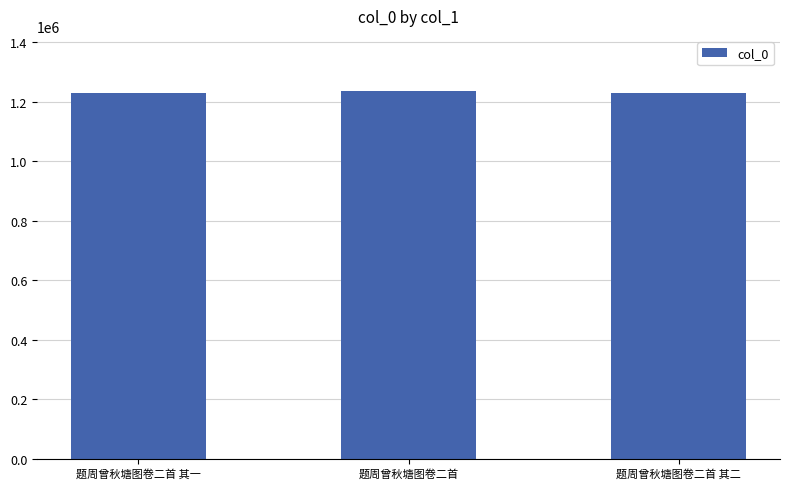

How many bars are there in total?

3